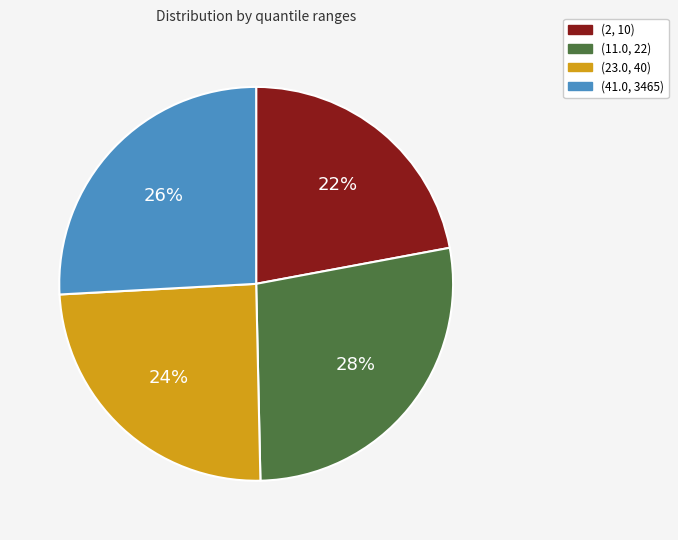

Count the number of slices in the pie.

4